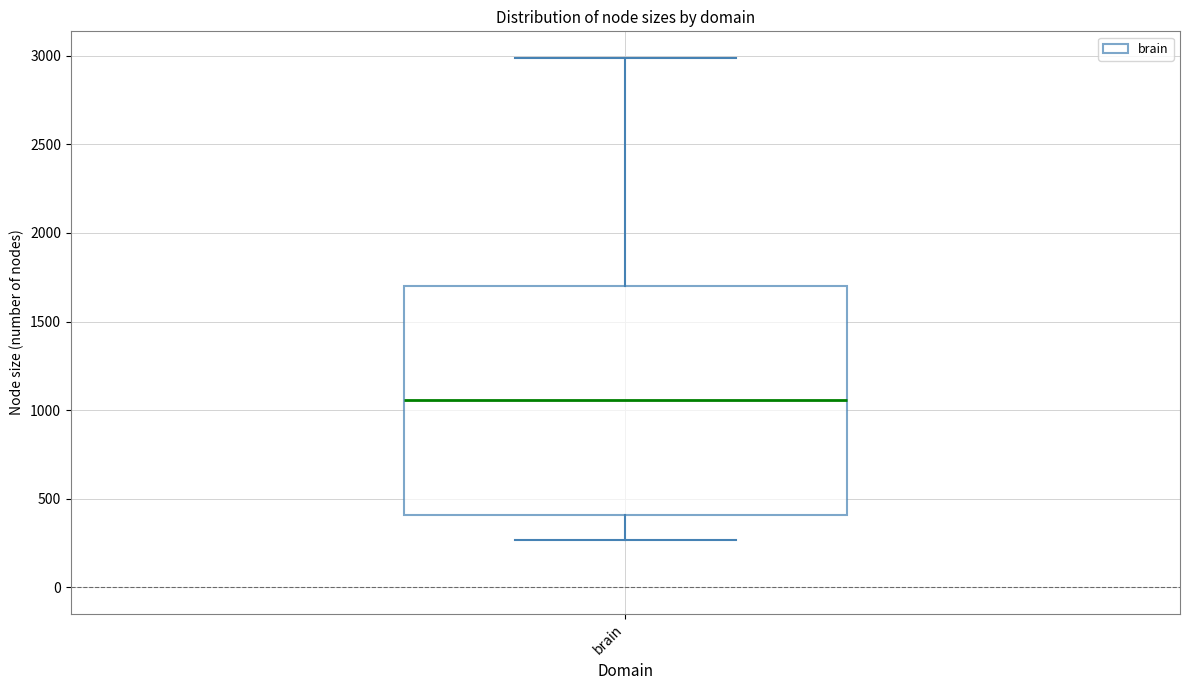

Read this box plot against the y-axis: the position of the median line, the range covered by the box, and the ends of both whiskers. The values are not printed on the chart, so give them approximately, as read against the axis.

median 1050, box 400 to 1700, whiskers 250 to 3000